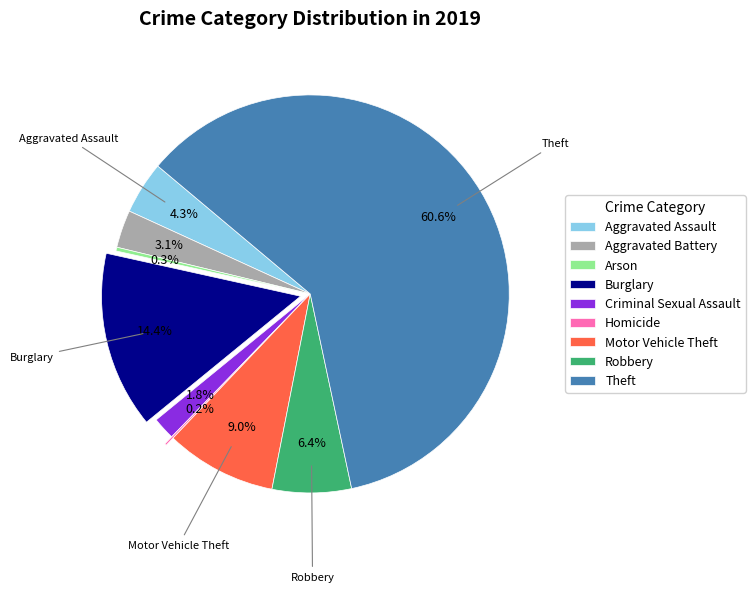

The Burglary slice represents 14% of the pie. True or false?

True